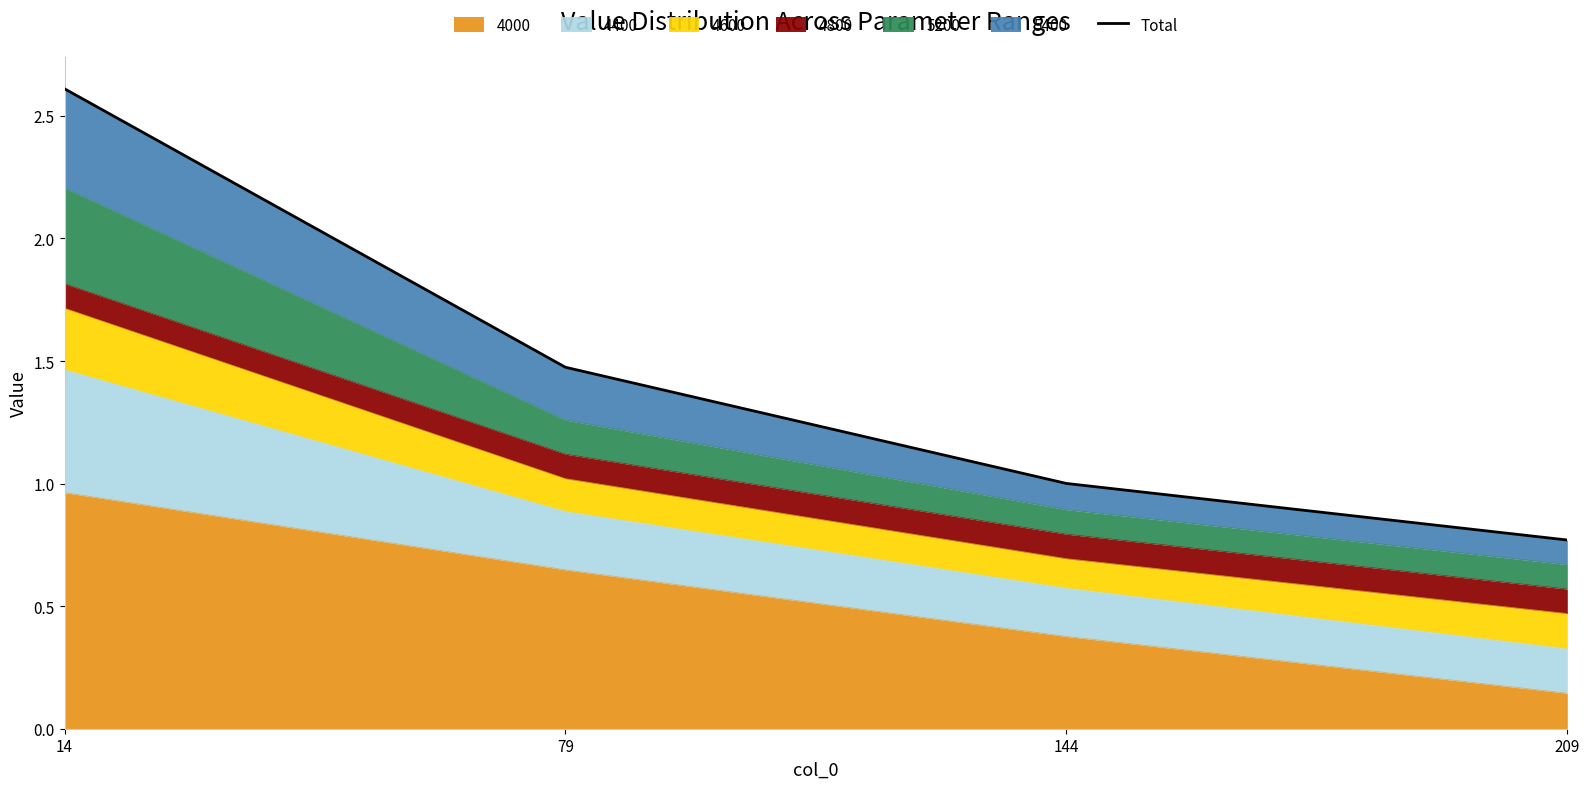

Reading left to right, transcribe all the data shown in this chart.

14=2.6	79=1.5	144=1.0	209=0.8